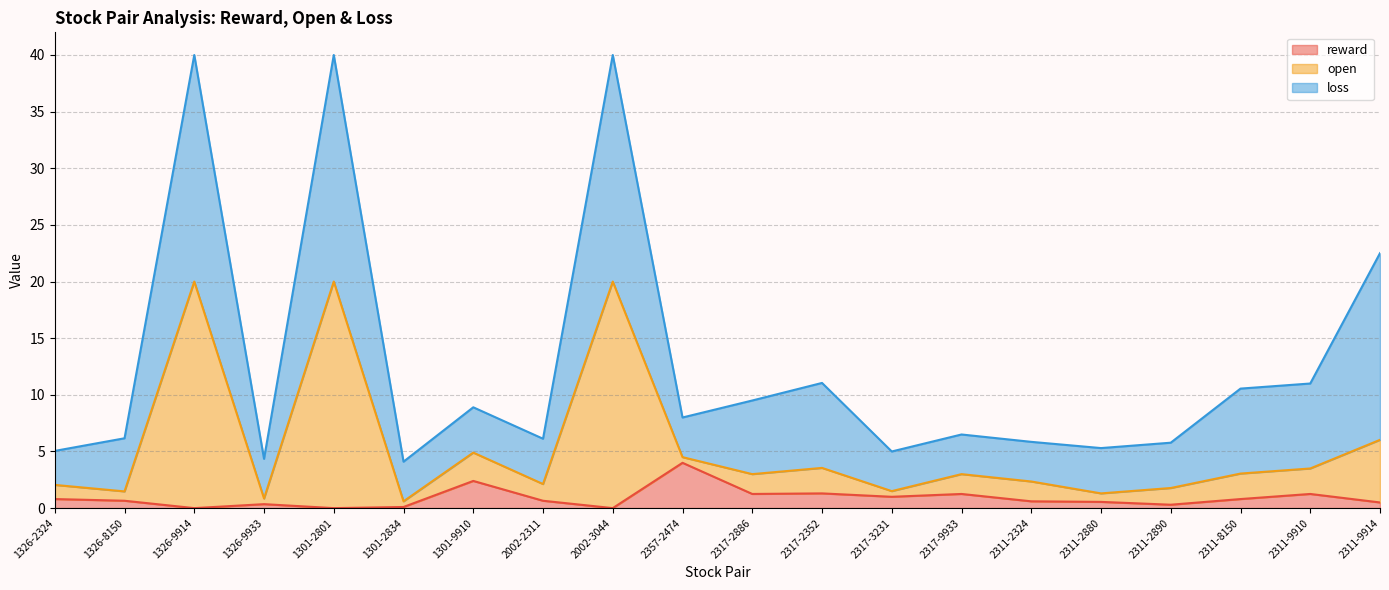

What is the label of the 17th point from the right?

1326-9933